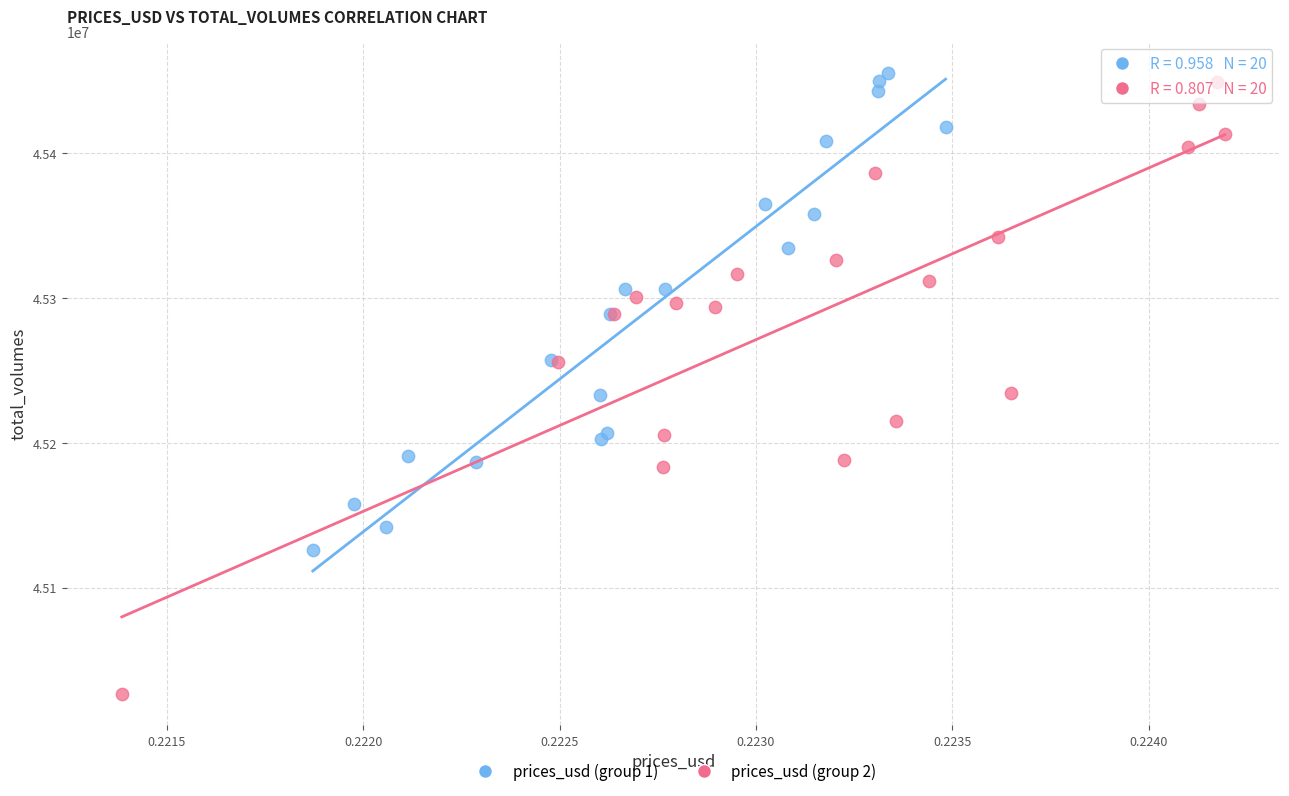

Which series has the largest Y range (max minus min)?

prices_usd (group 2)